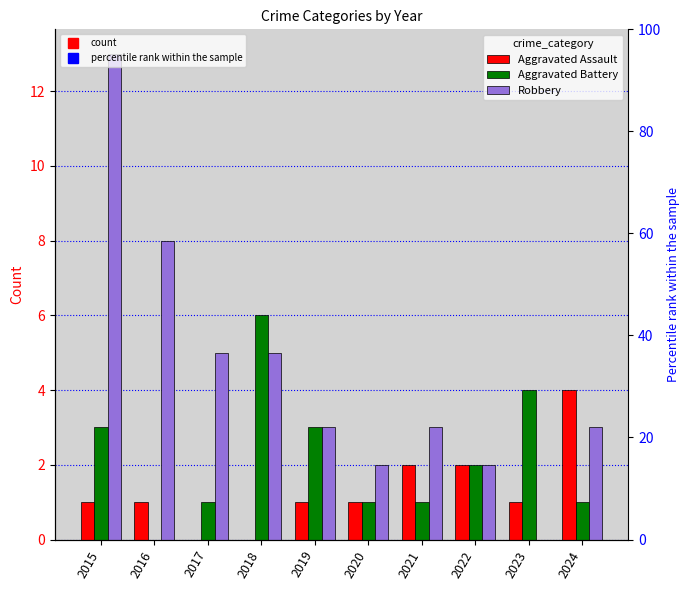

At which category does the chart reach its peak across all series?

2015